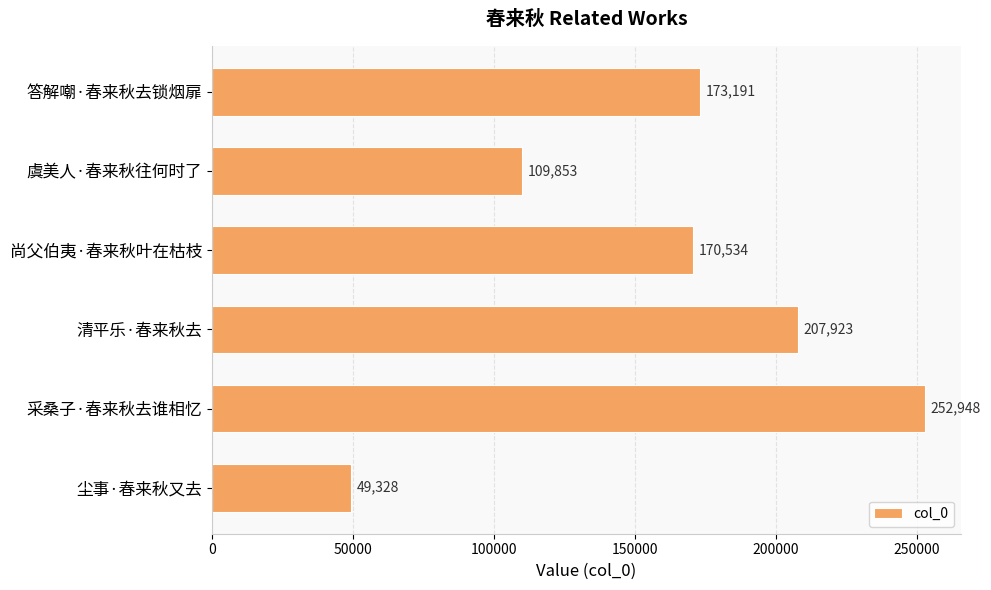

What is the change in value from 虞美人·春来秋往何时了 to 答解嘲·春来秋去锁烟扉?

+63338